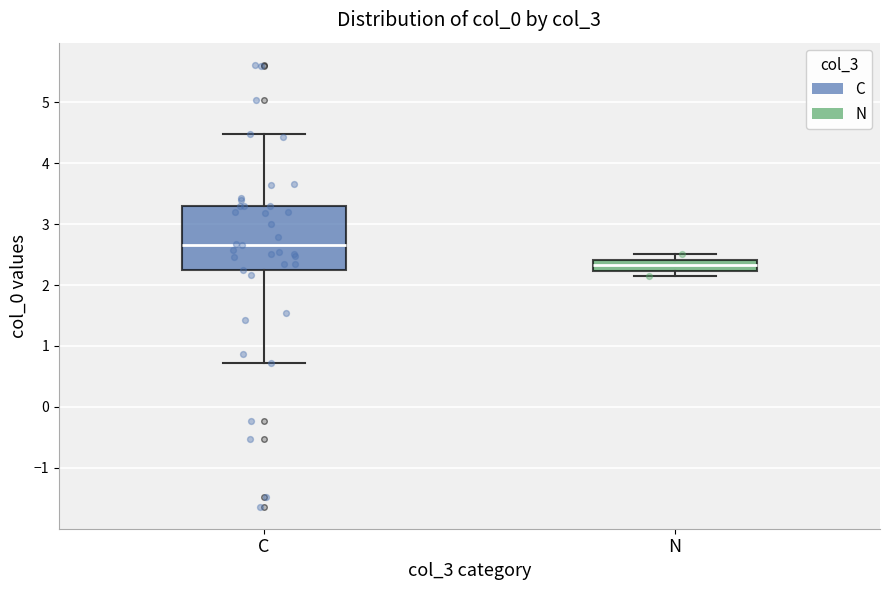

Where is the lower edge of the box for C on the y-axis? The values are not printed on the chart, so give them approximately, as read against the axis.

2.3